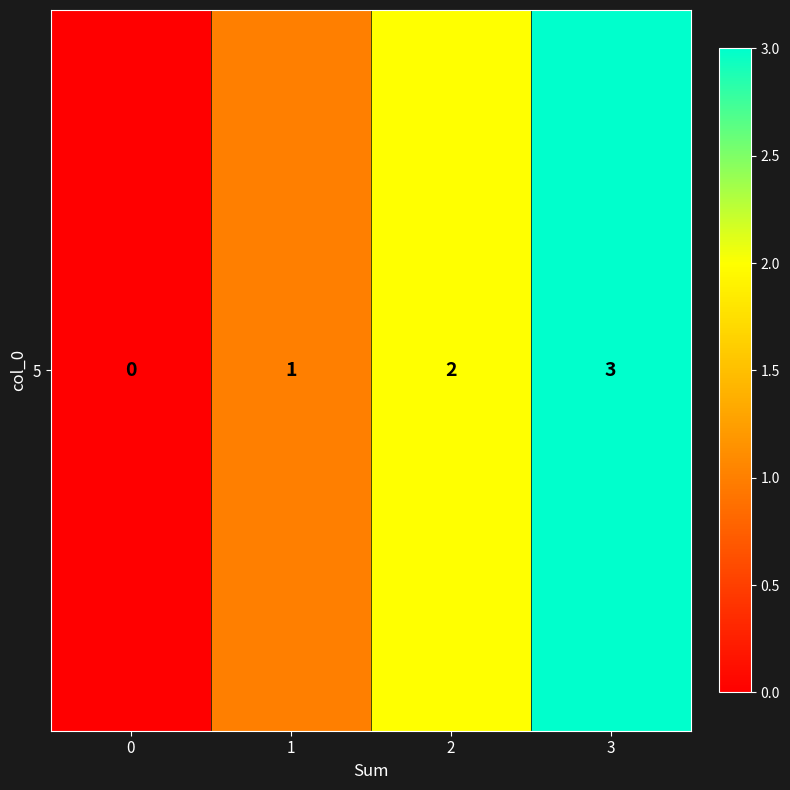

How many distinct data groups are displayed?

1